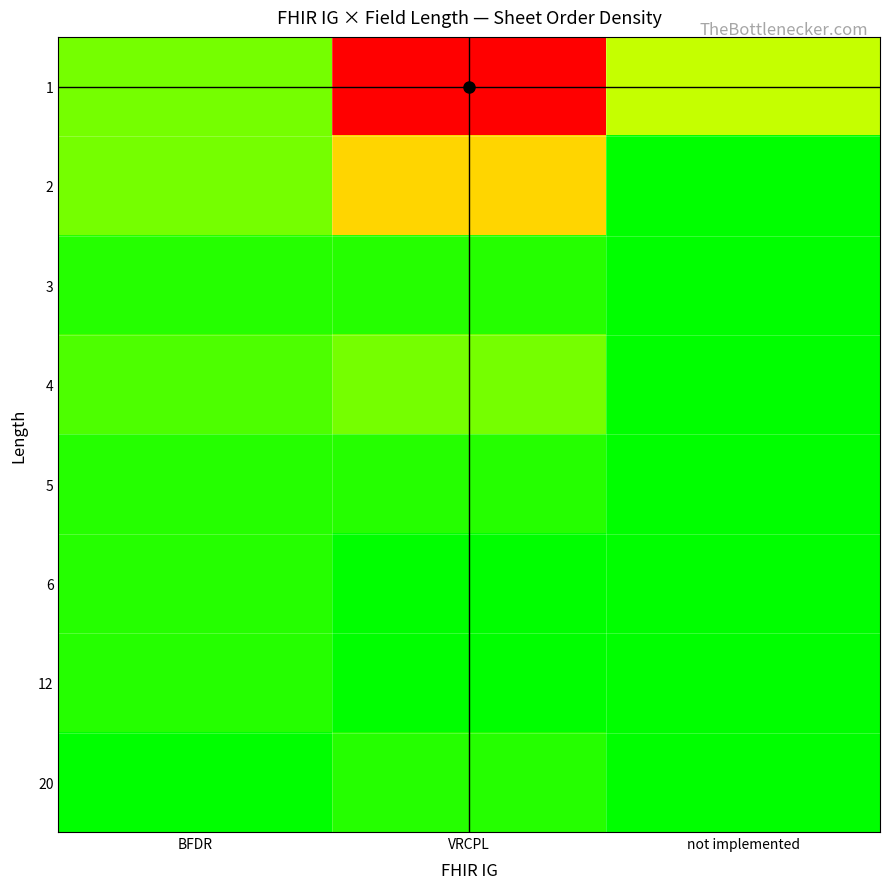

Reading left to right, list all the values displayed in this chart.

row_0: BFDR=0.2	VRCPL=1.0	not implemented=0.3
row_1: BFDR=0.2	VRCPL=0.5	not implemented=0.0
row_2: BFDR=0.1	VRCPL=0.1	not implemented=0.0
row_3: BFDR=0.1	VRCPL=0.2	not implemented=0.0
row_4: BFDR=0.1	VRCPL=0.1	not implemented=0.0
row_5: BFDR=0.1	VRCPL=0.0	not implemented=0.0
row_6: BFDR=0.1	VRCPL=0.0	not implemented=0.0
row_7: BFDR=0.0	VRCPL=0.1	not implemented=0.0